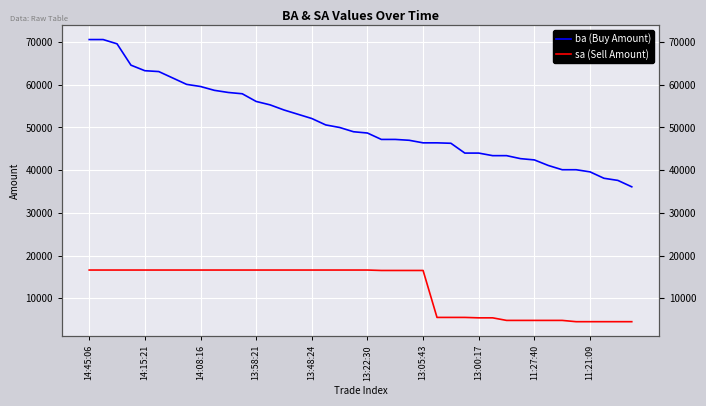

The ba (Buy Amount) series shows 54100 at 14. True or false?

True